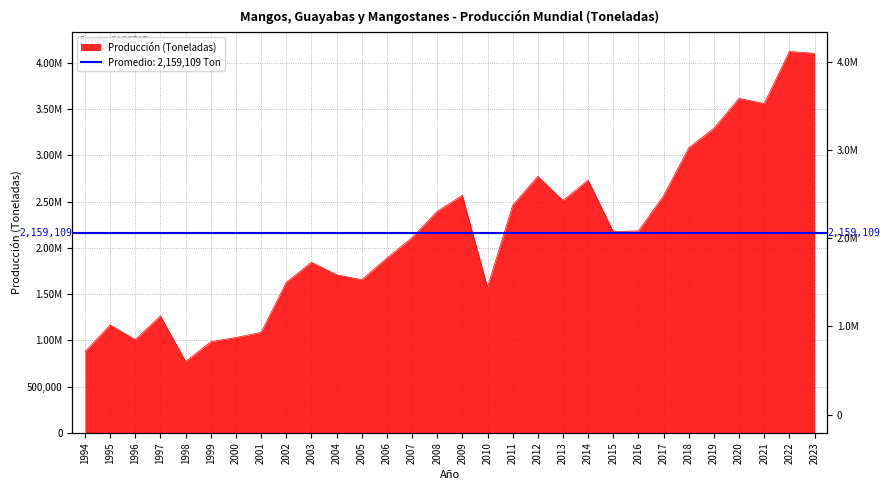

Is it true that the value at 2020 is 3617270.9?

True